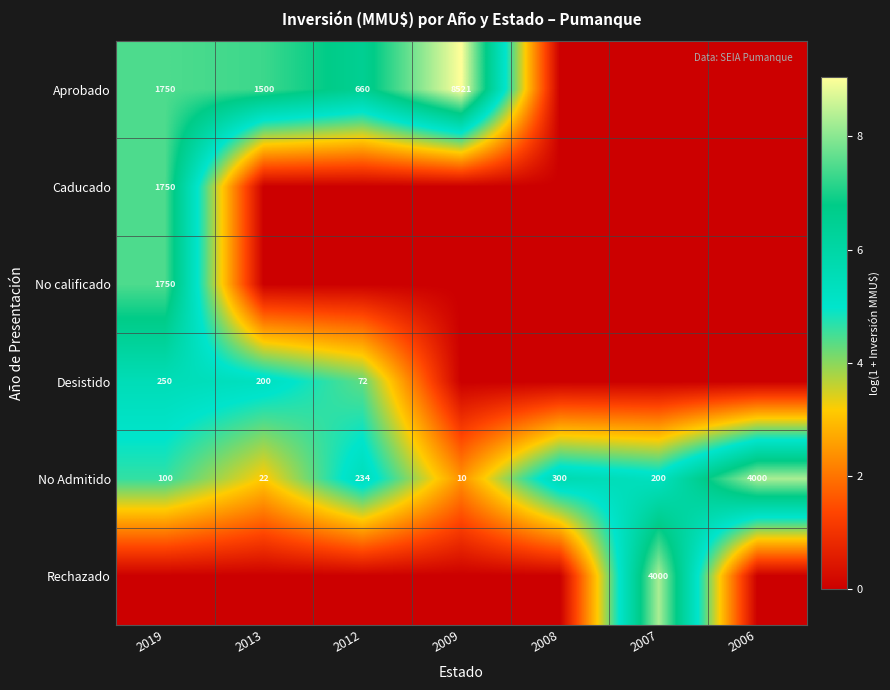

Count the number of categories in the chart.

7